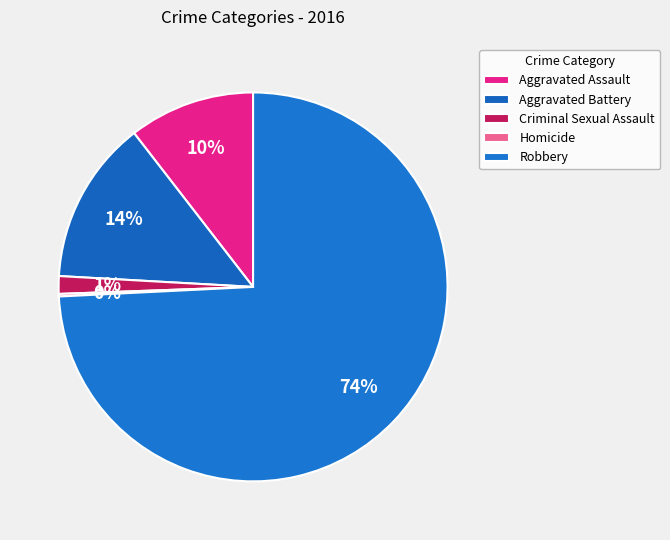

Rank the categories by value from lowest to highest.

Homicide, Criminal Sexual Assault, Aggravated Assault, Aggravated Battery, Robbery